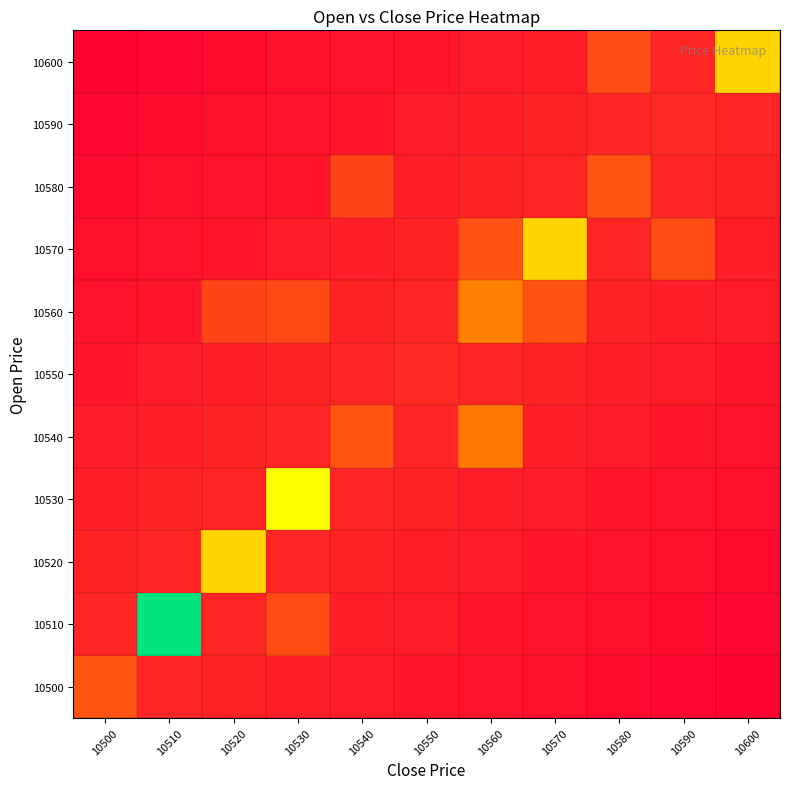

List the series in order of their peak value, highest first.

10510, 10530, 10520, 10570, 10600, 10560, 10540, 10500, 10580, 10550, 10590